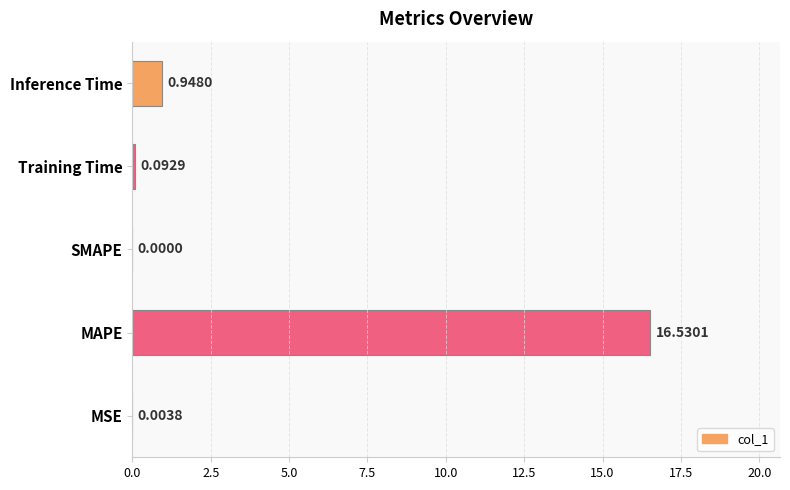

Where is the data nearest to the value 8?

Inference Time